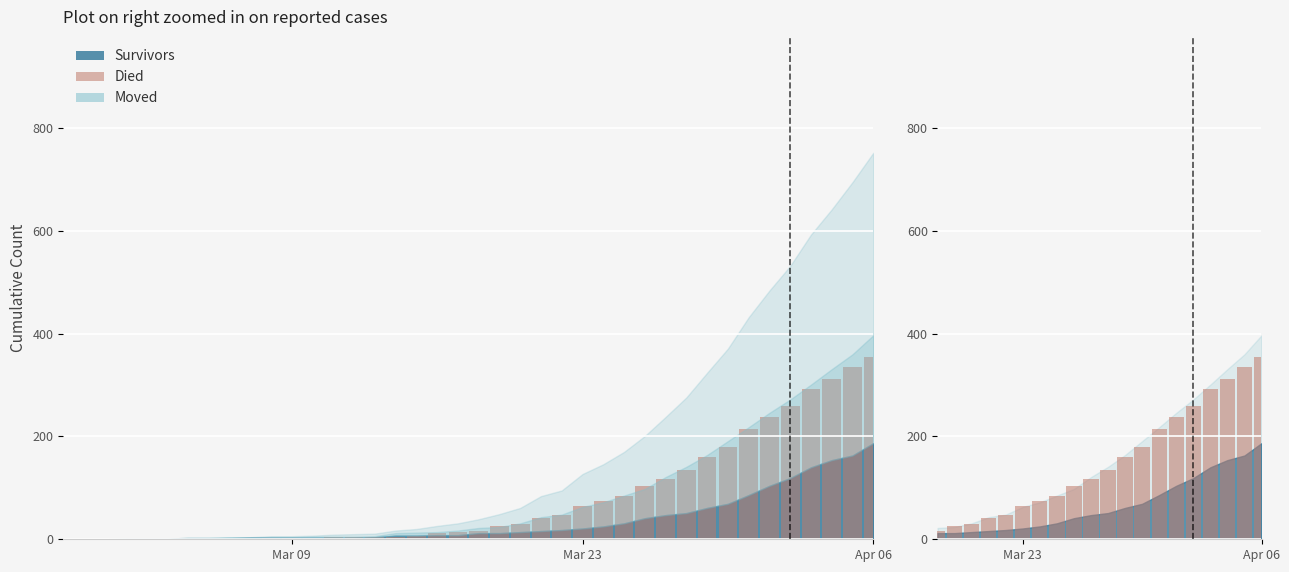

At which category is the sum across all series the highest?

2020-04-06